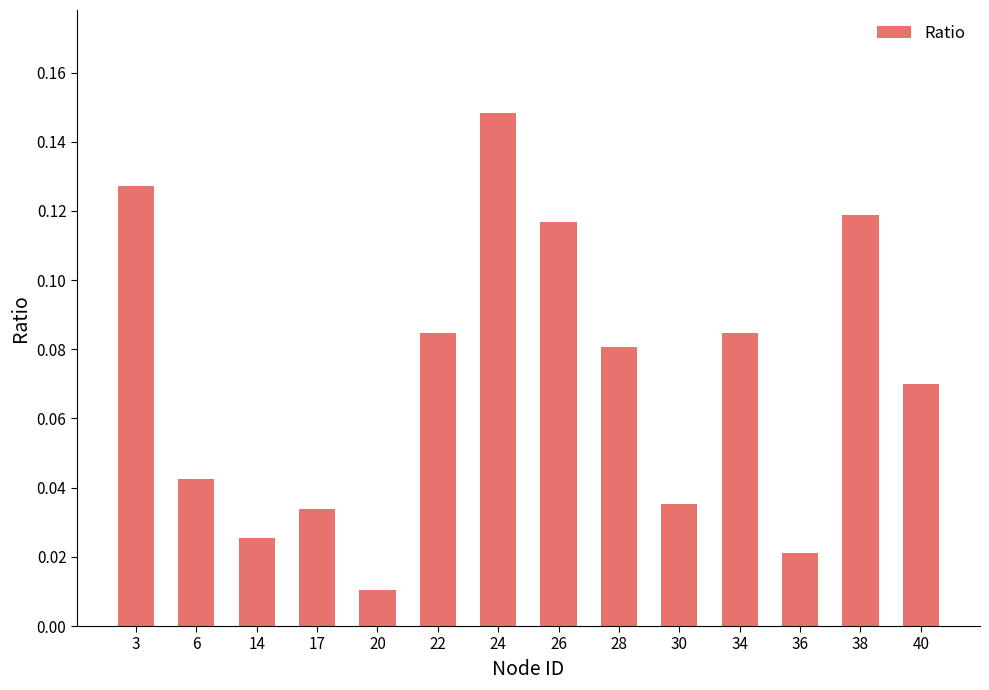

Does the chart contain stacked bars?

No